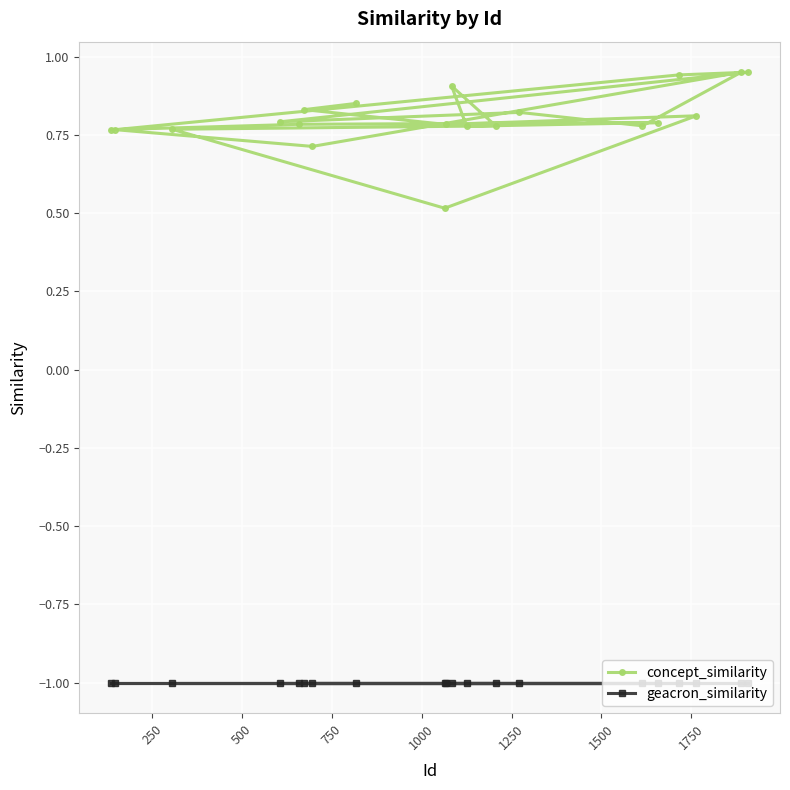

What is the minimum value for geacron_similarity?

-1.0